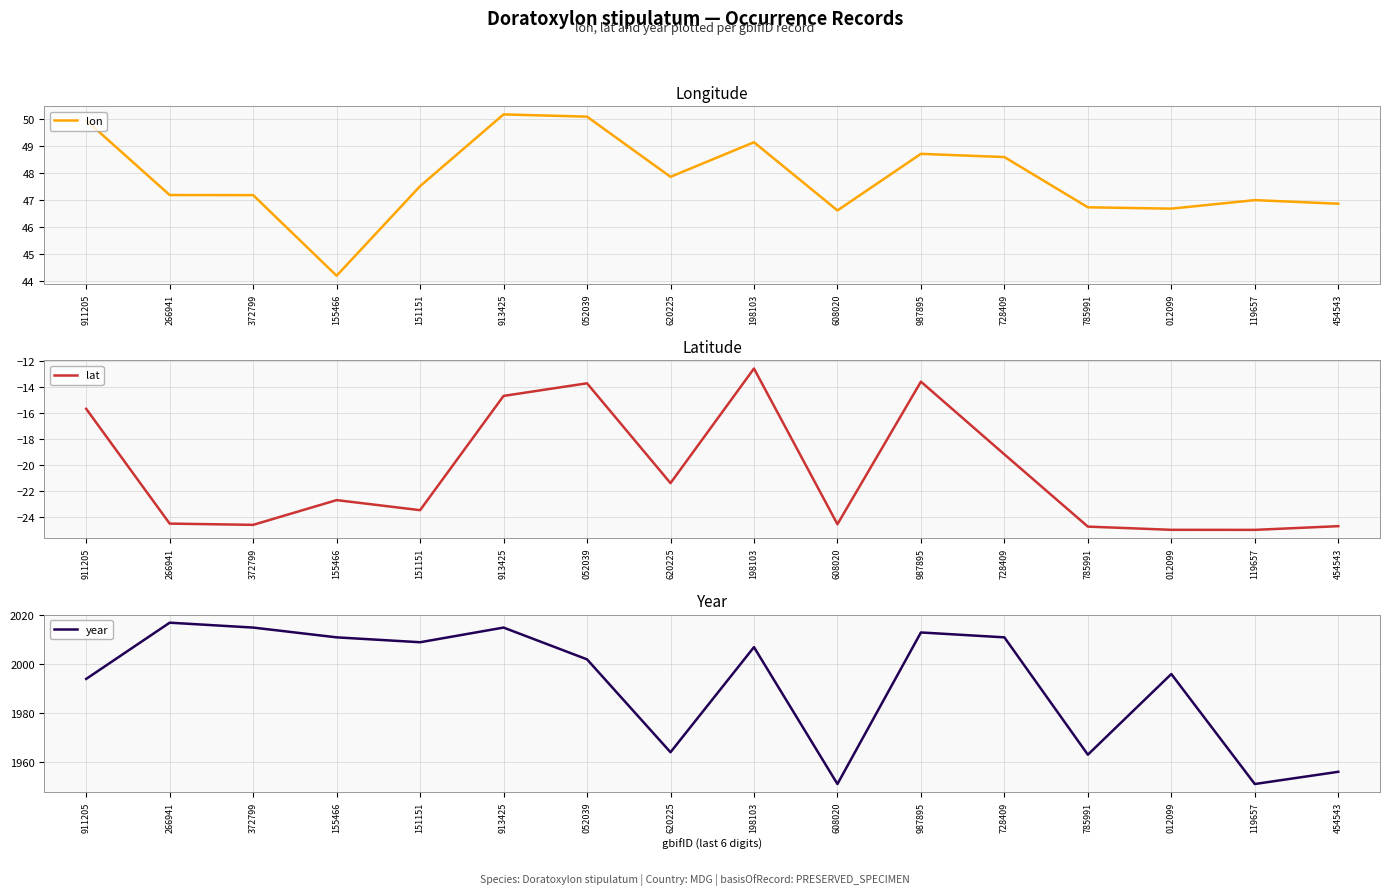

How many categories are shown in the chart?

16